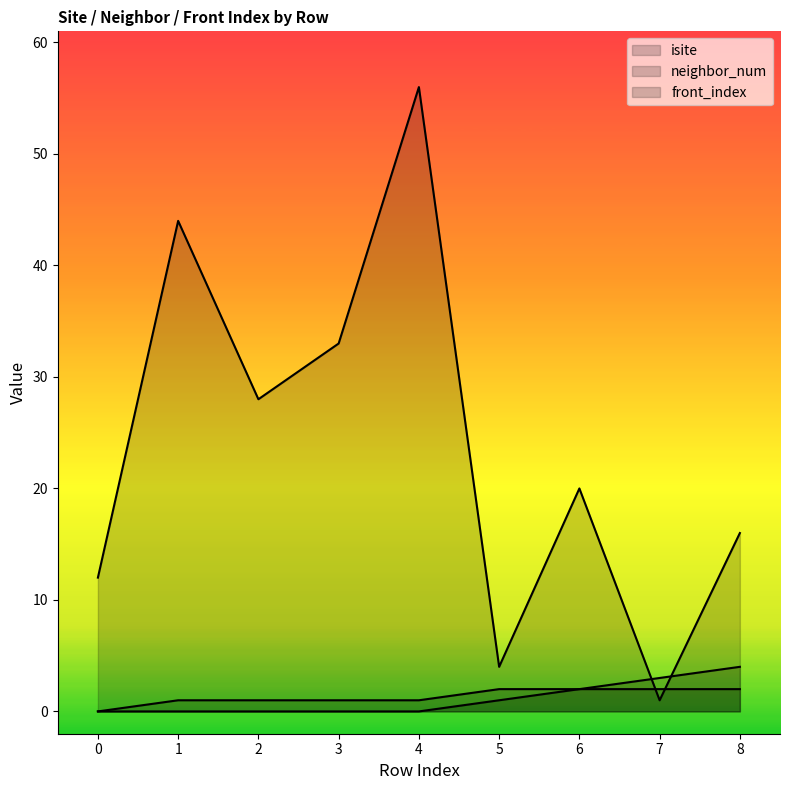

Reading right to left, extract all data points from this chart.

isite: 16	1	20	4	56	33	28	44	12
neighbor_num: 2	2	2	2	1	1	1	1	0
front_index: 4	3	2	1	0	0	0	0	0